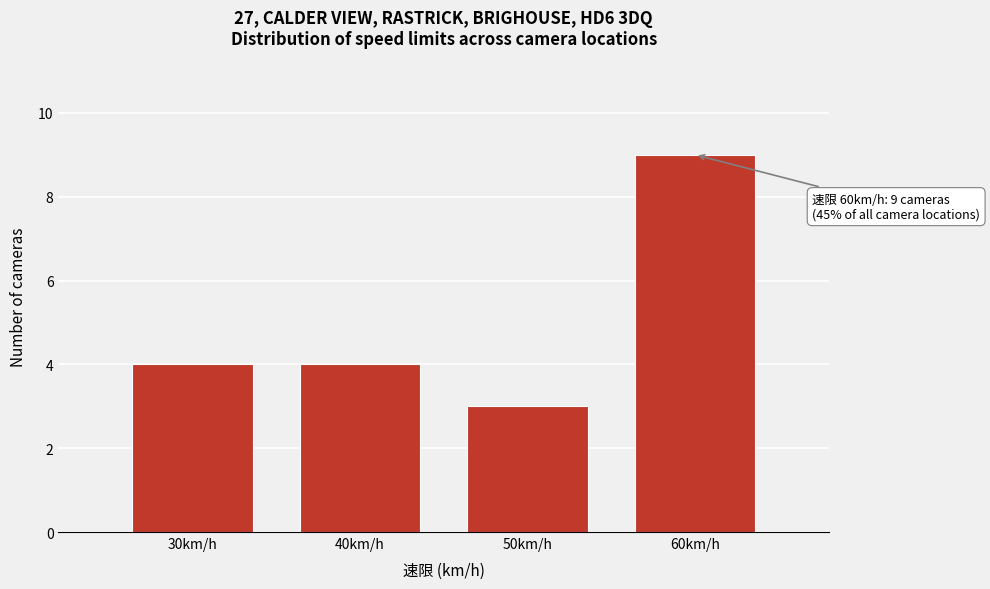

Which range on the x-axis has the tallest bar?

55 to 65